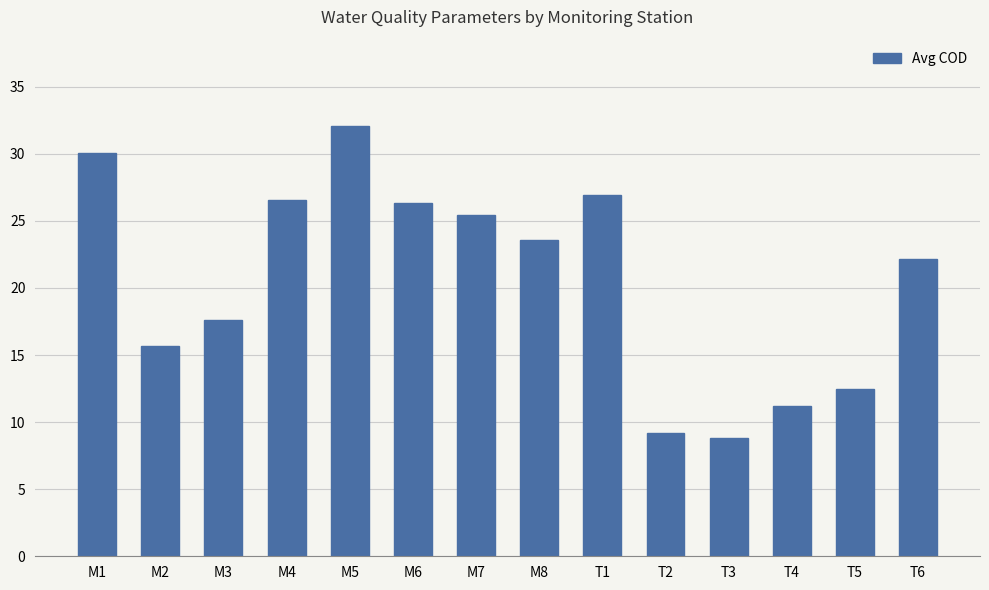

Which category has the lowest value across all series?

T3